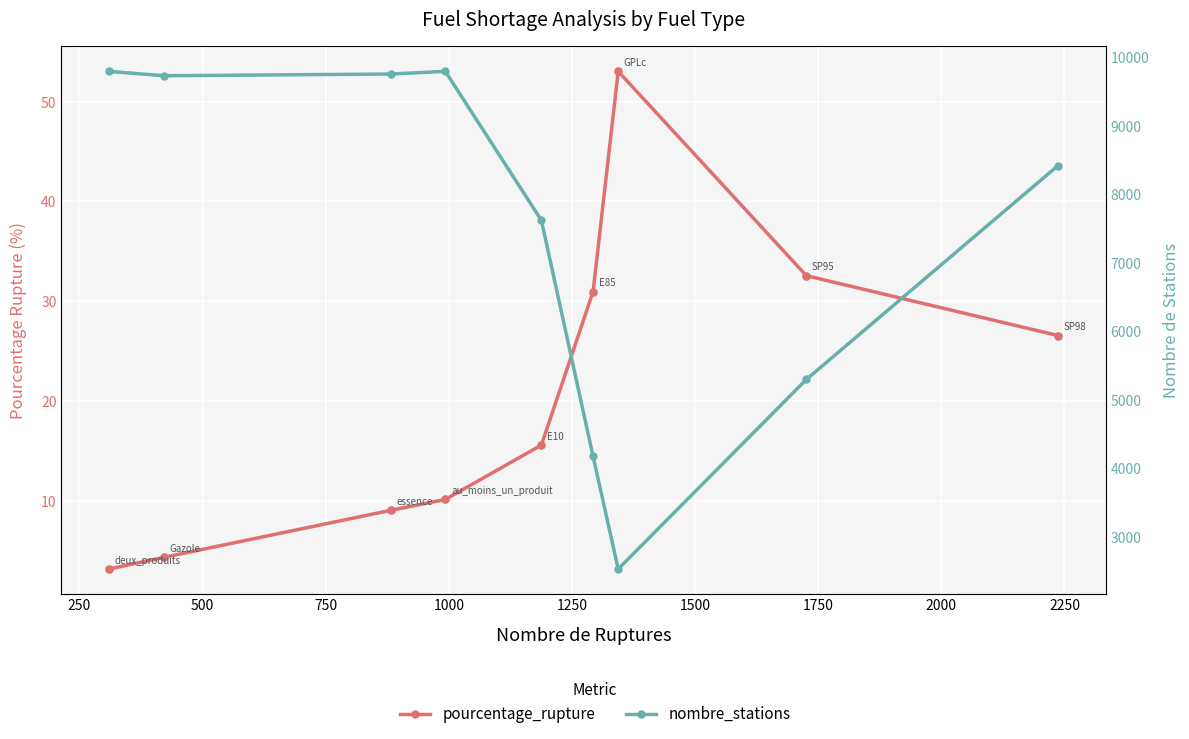

Is the value of nombre_stations at 250 greater than the value of pourcentage_rupture at 2000?

Yes